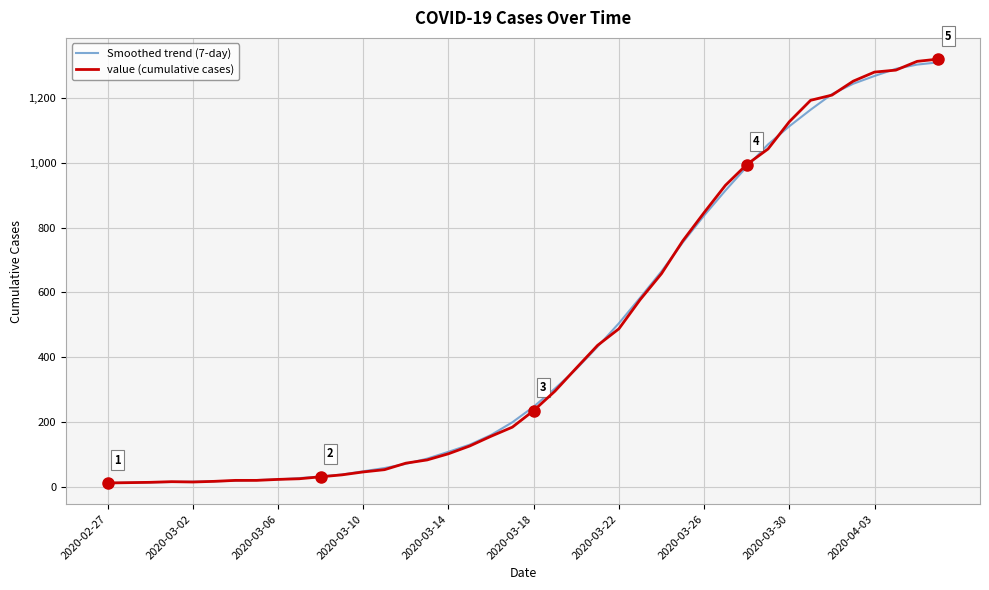

What is the greatest value displayed?

1319